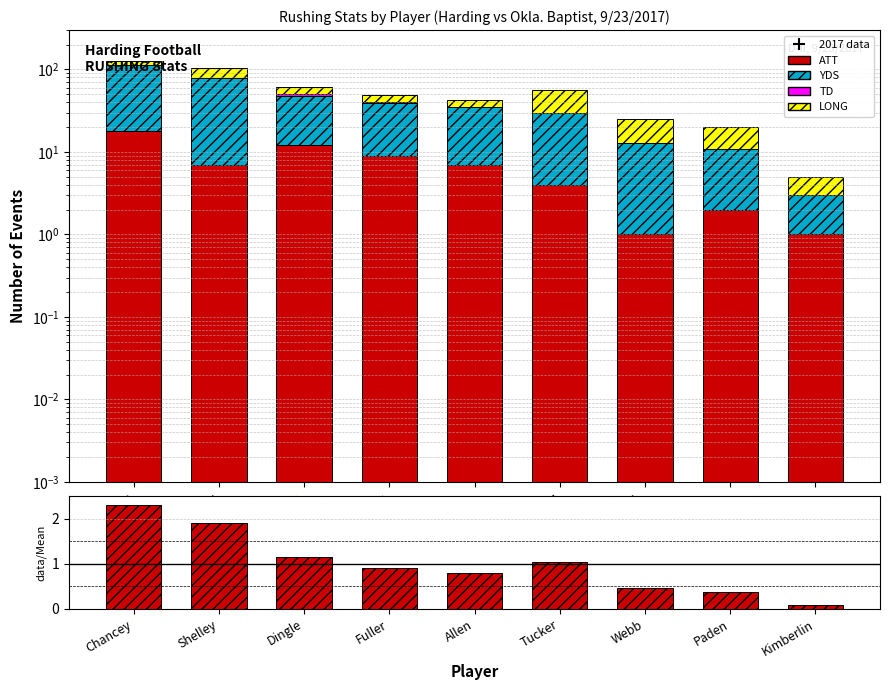

At which category is the sum across all series the highest?

Chancey